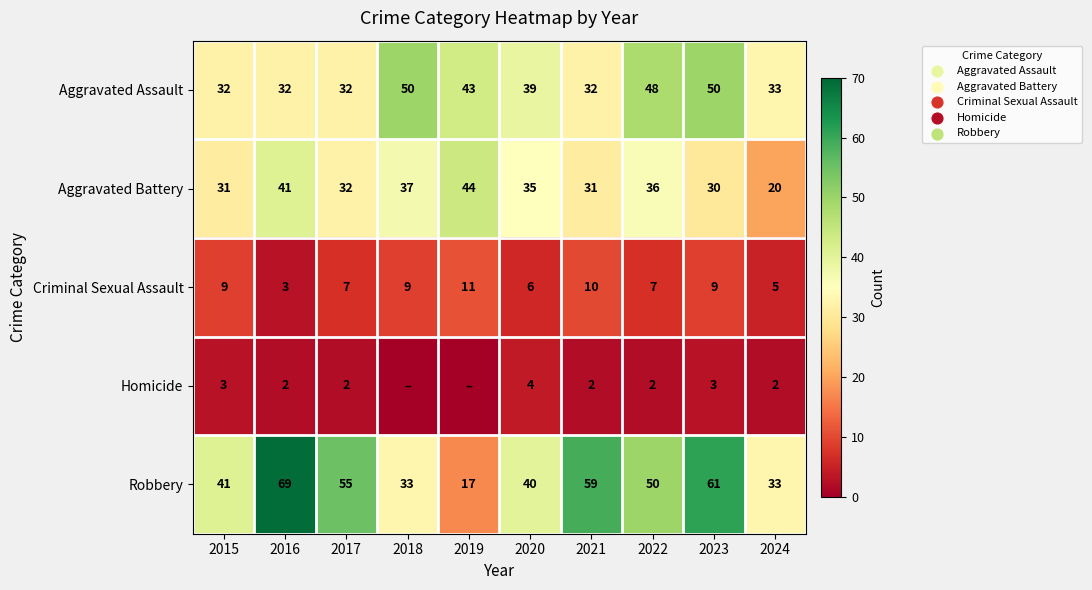

At 2020, list the series in order from smallest to largest.

Homicide, Criminal Sexual Assault, Aggravated Battery, Aggravated Assault, Robbery